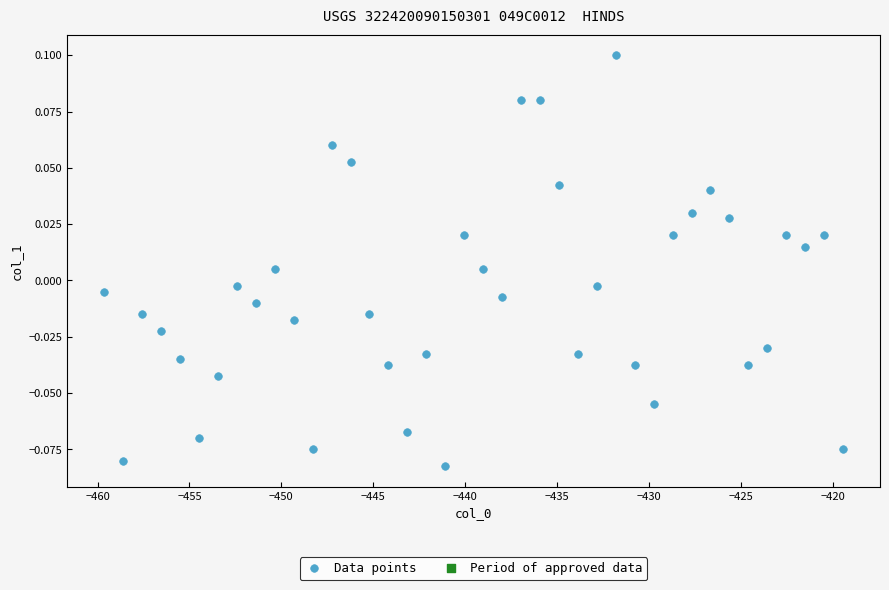

What is the range of X values (max minus min)?

40.2